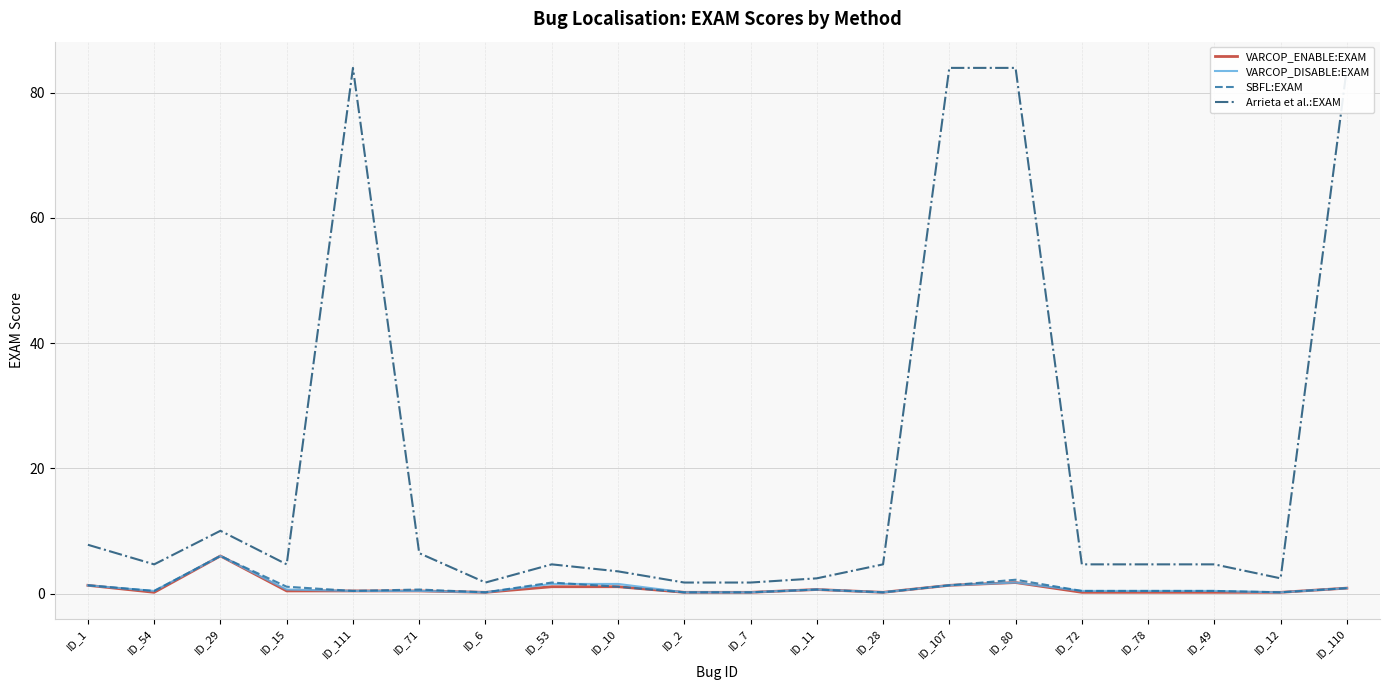

True or false: VARCOP_DISABLE:EXAM and VARCOP_ENABLE:EXAM cross at least once.

False